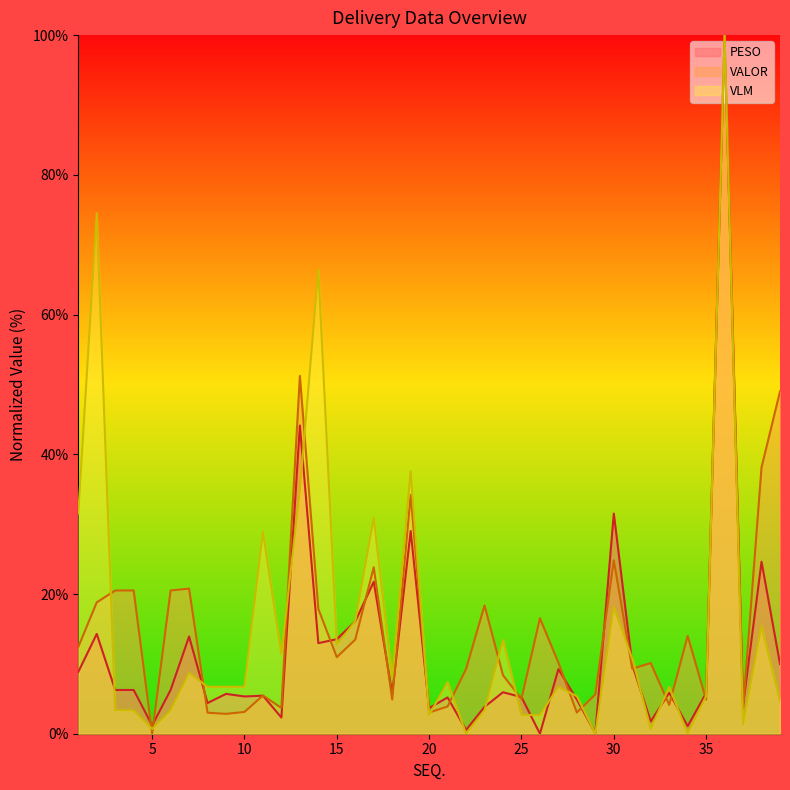

Is it true that PESO equals 0.4 at 5?

False